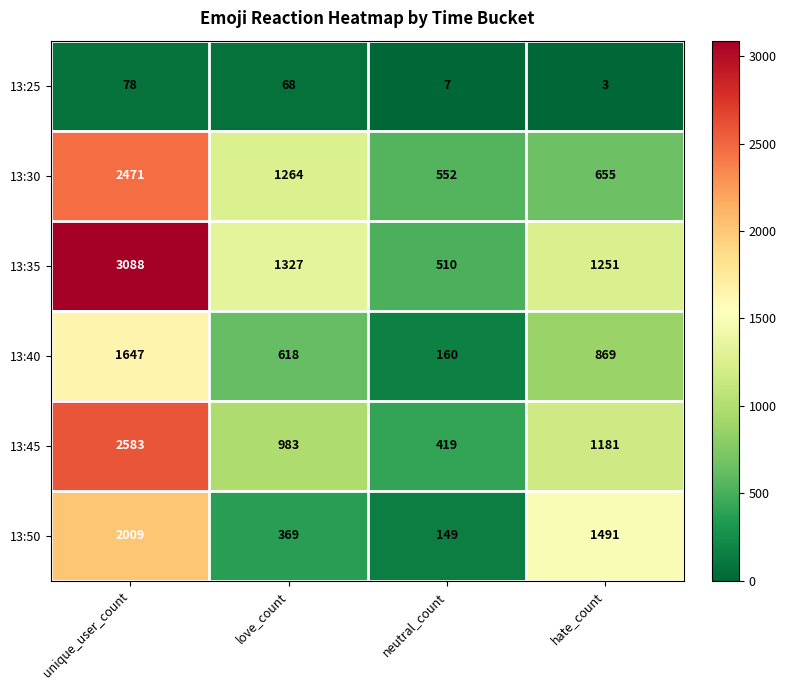

Reading left to right, list all the values displayed in this chart.

13:25: 78	68	7	3
13:30: 2471	1264	552	655
13:35: 3088	1327	510	1251
13:40: 1647	618	160	869
13:45: 2583	983	419	1181
13:50: 2009	369	149	1491